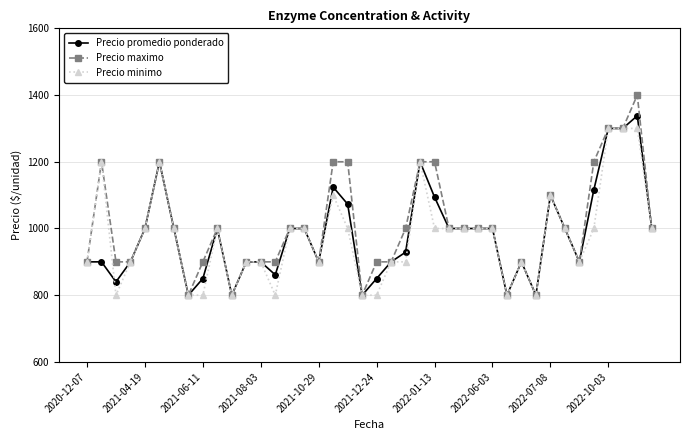

What is the value of the Precio maximo point at the 22nd from the left?

900